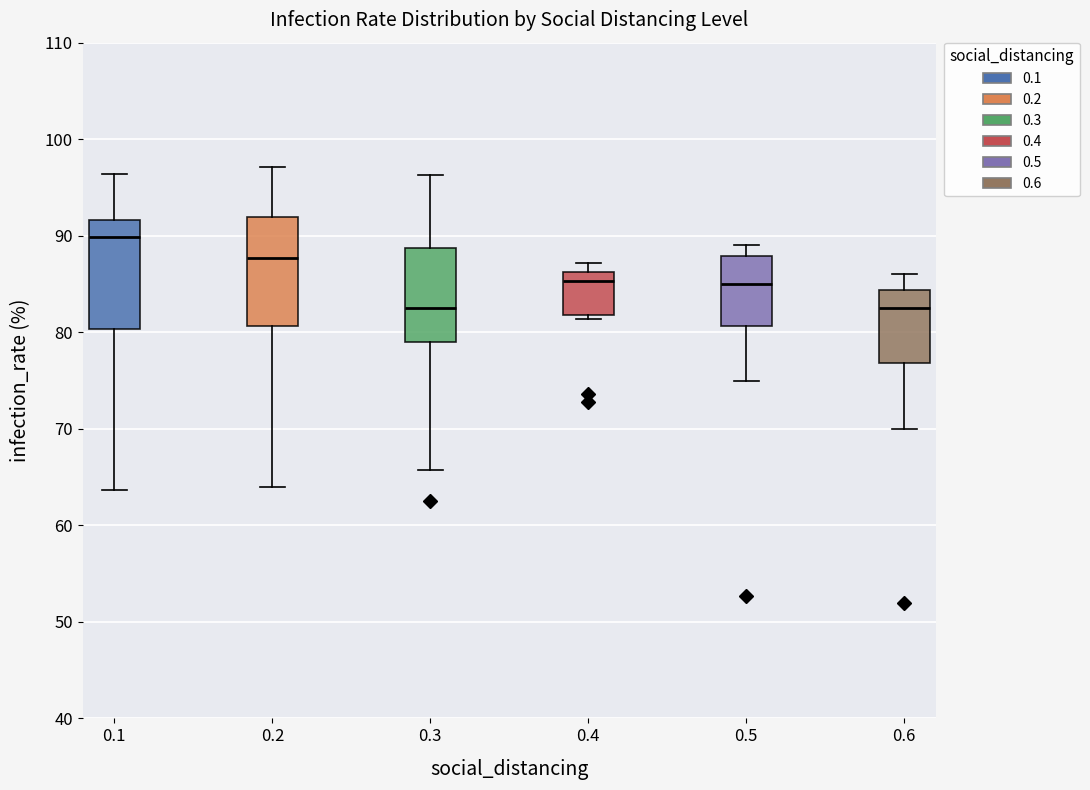

Reading left to right, transcribe this box plot: for each box, give where its median line is, the range the box spans, and where its two whiskers end, as read against the y-axis. The values are not printed on the chart, so give them approximately, as read against the axis.

0.1: median 90, box 80 to 92, whiskers 64 to 96
0.2: median 88, box 81 to 92, whiskers 64 to 97
0.3: median 83, box 79 to 89, whiskers 66 to 96
0.4: median 85, box 82 to 86, whiskers 81 to 87
0.5: median 85, box 81 to 88, whiskers 75 to 89
0.6: median 83, box 77 to 84, whiskers 70 to 86